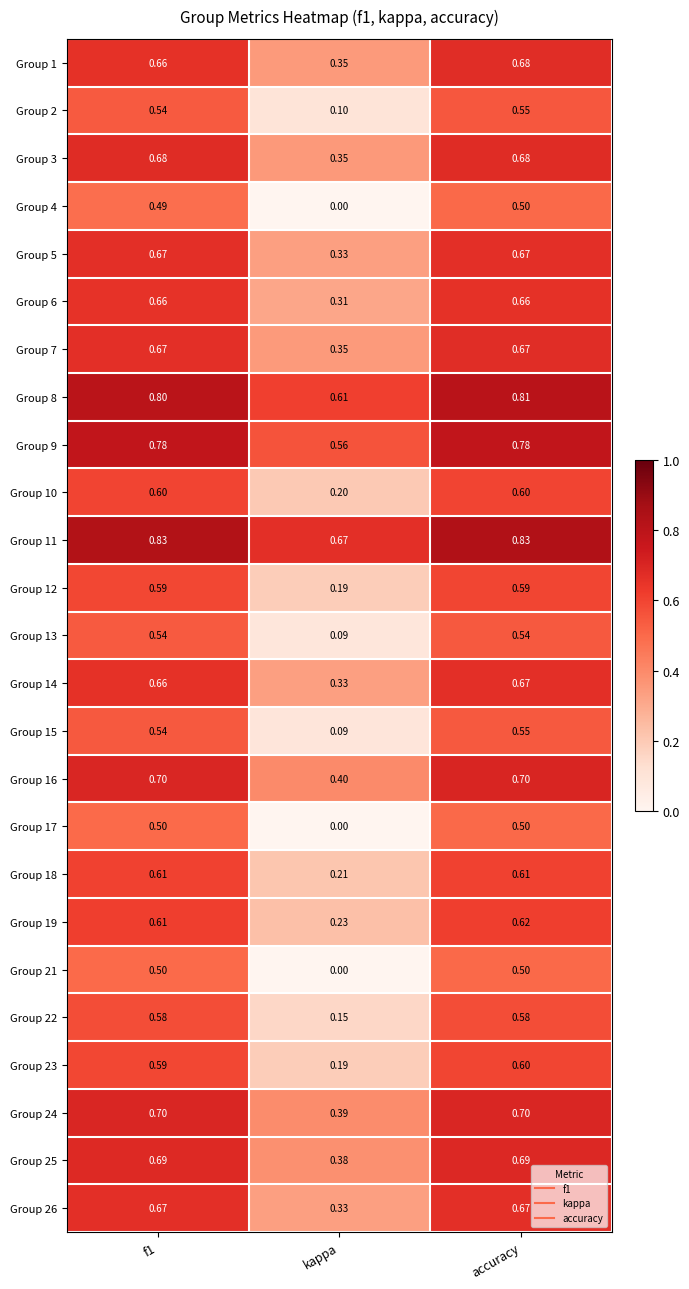

At which category is the sum across all series the highest?

accuracy